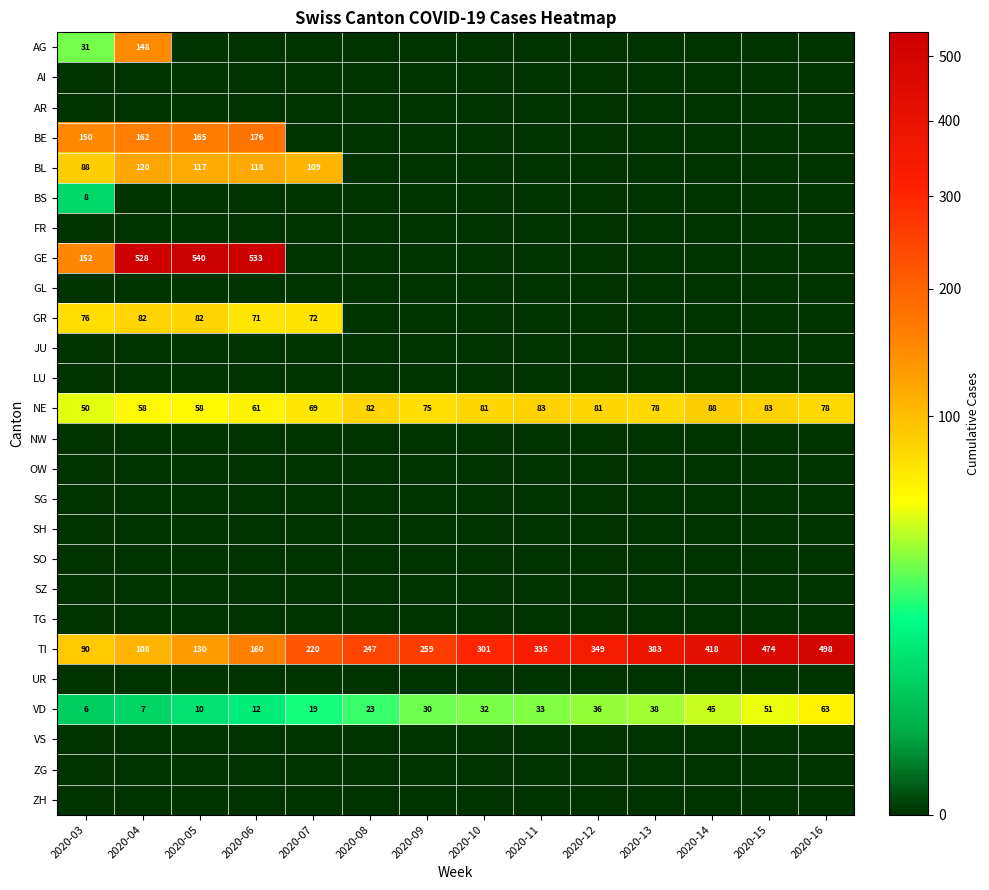

Read the VD value at 2020-05, to the nearest 5.

10